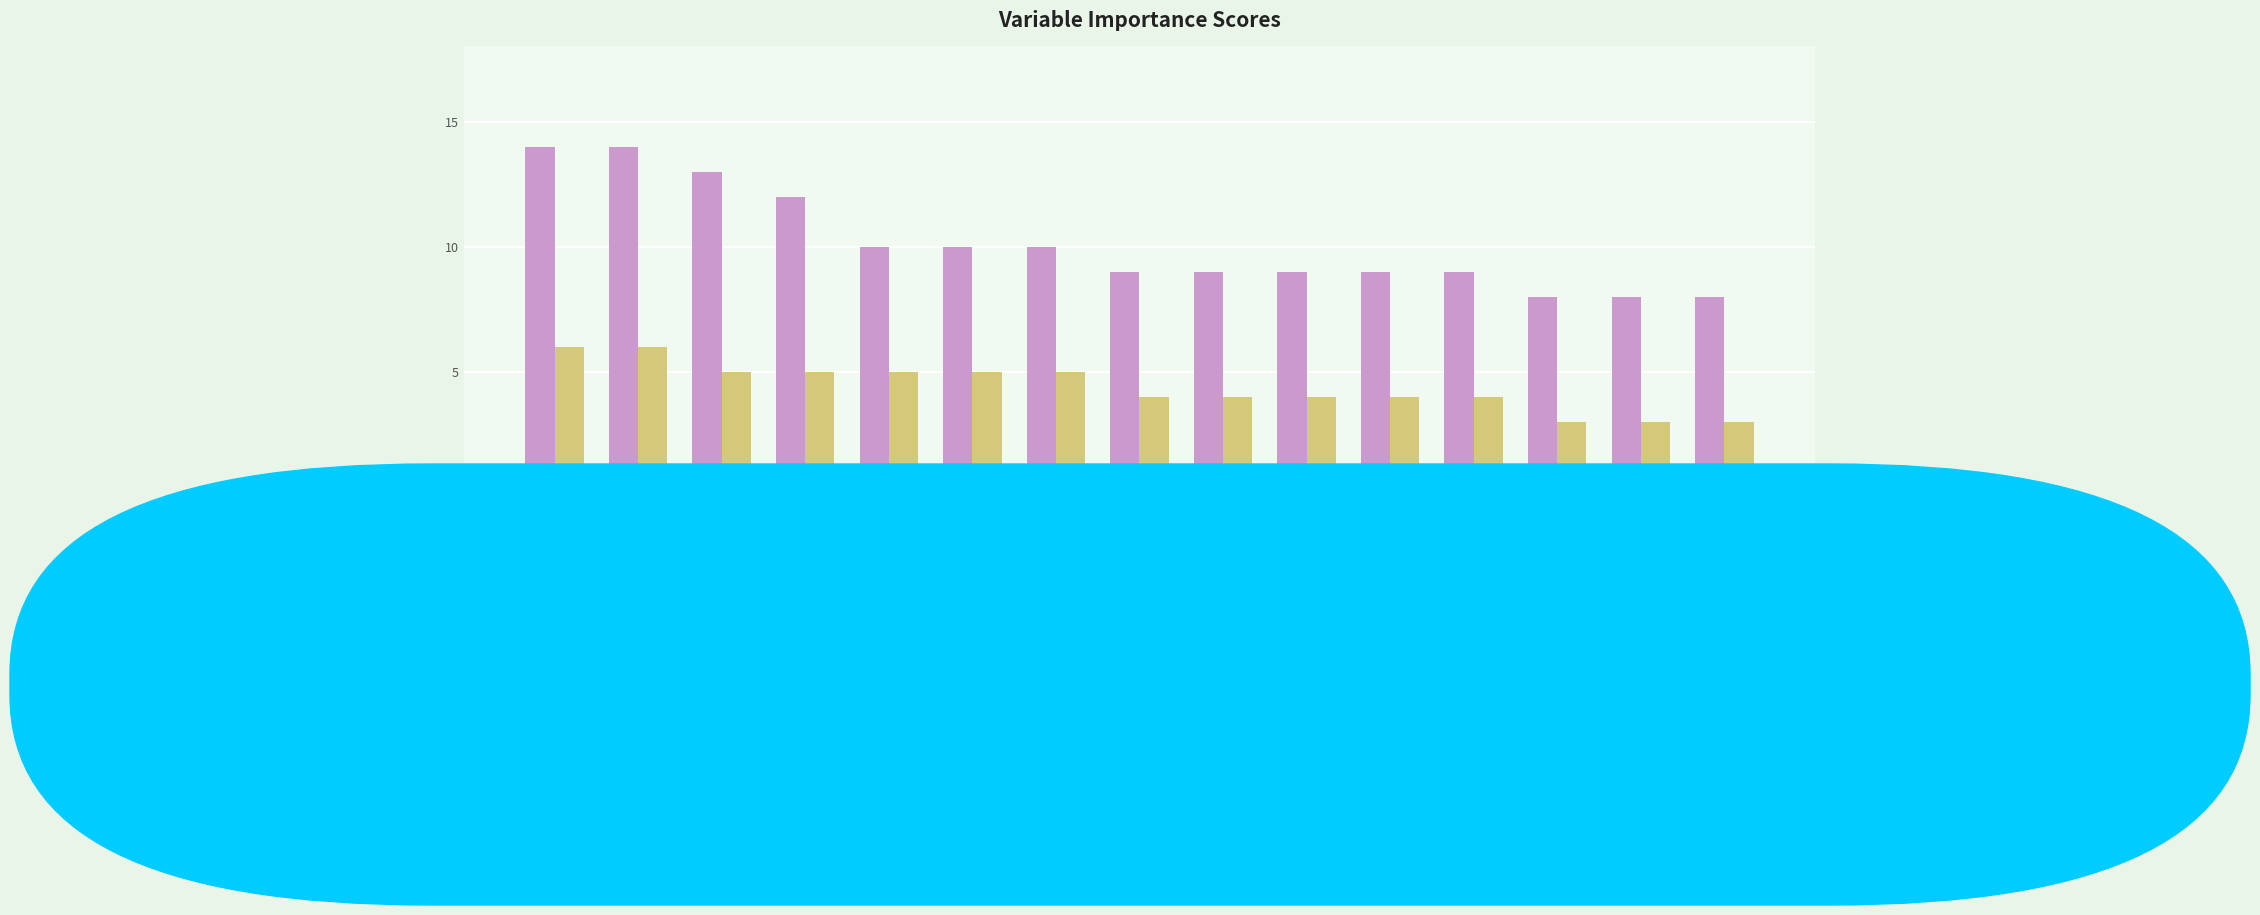

The Baseline series shows 3 at devppimfun
f1ct06transpc. True or false?

False